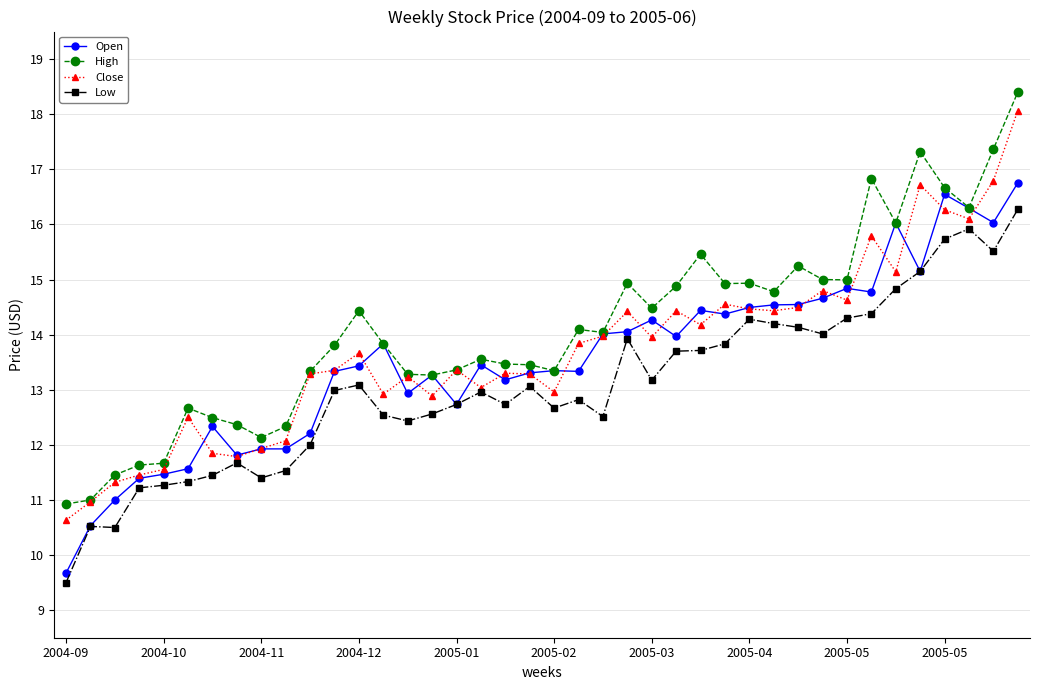

True or false: High and Low cross at least once.

False